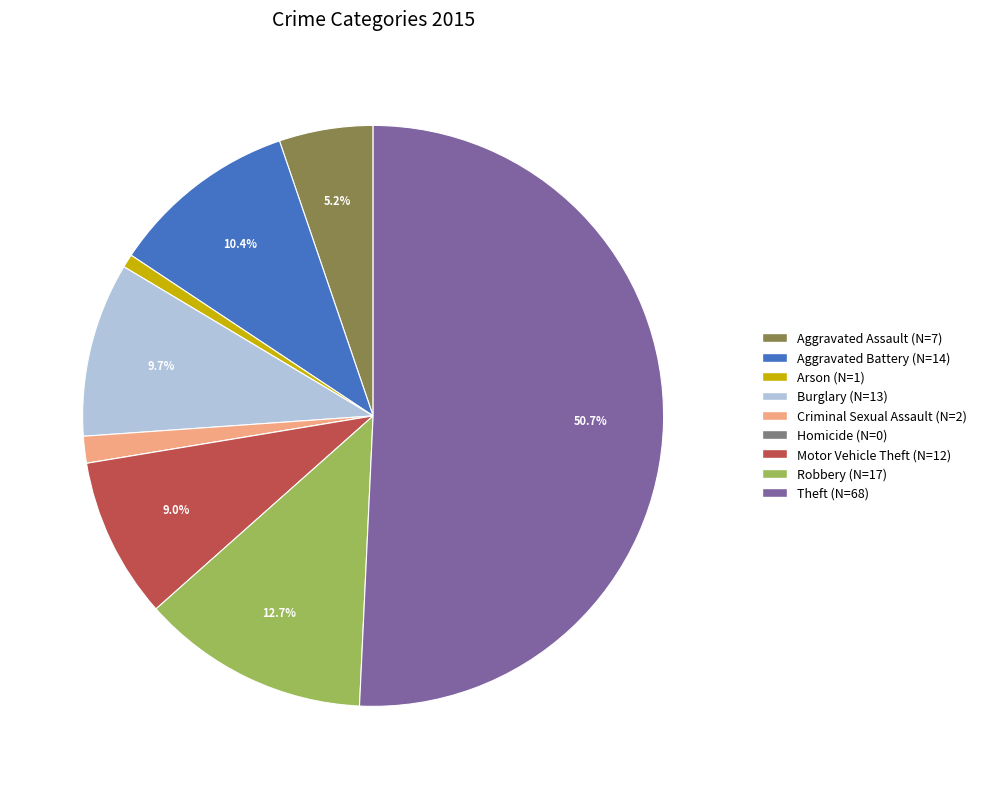

What percentage is the Motor Vehicle Theft slice, to the nearest percent?

9%